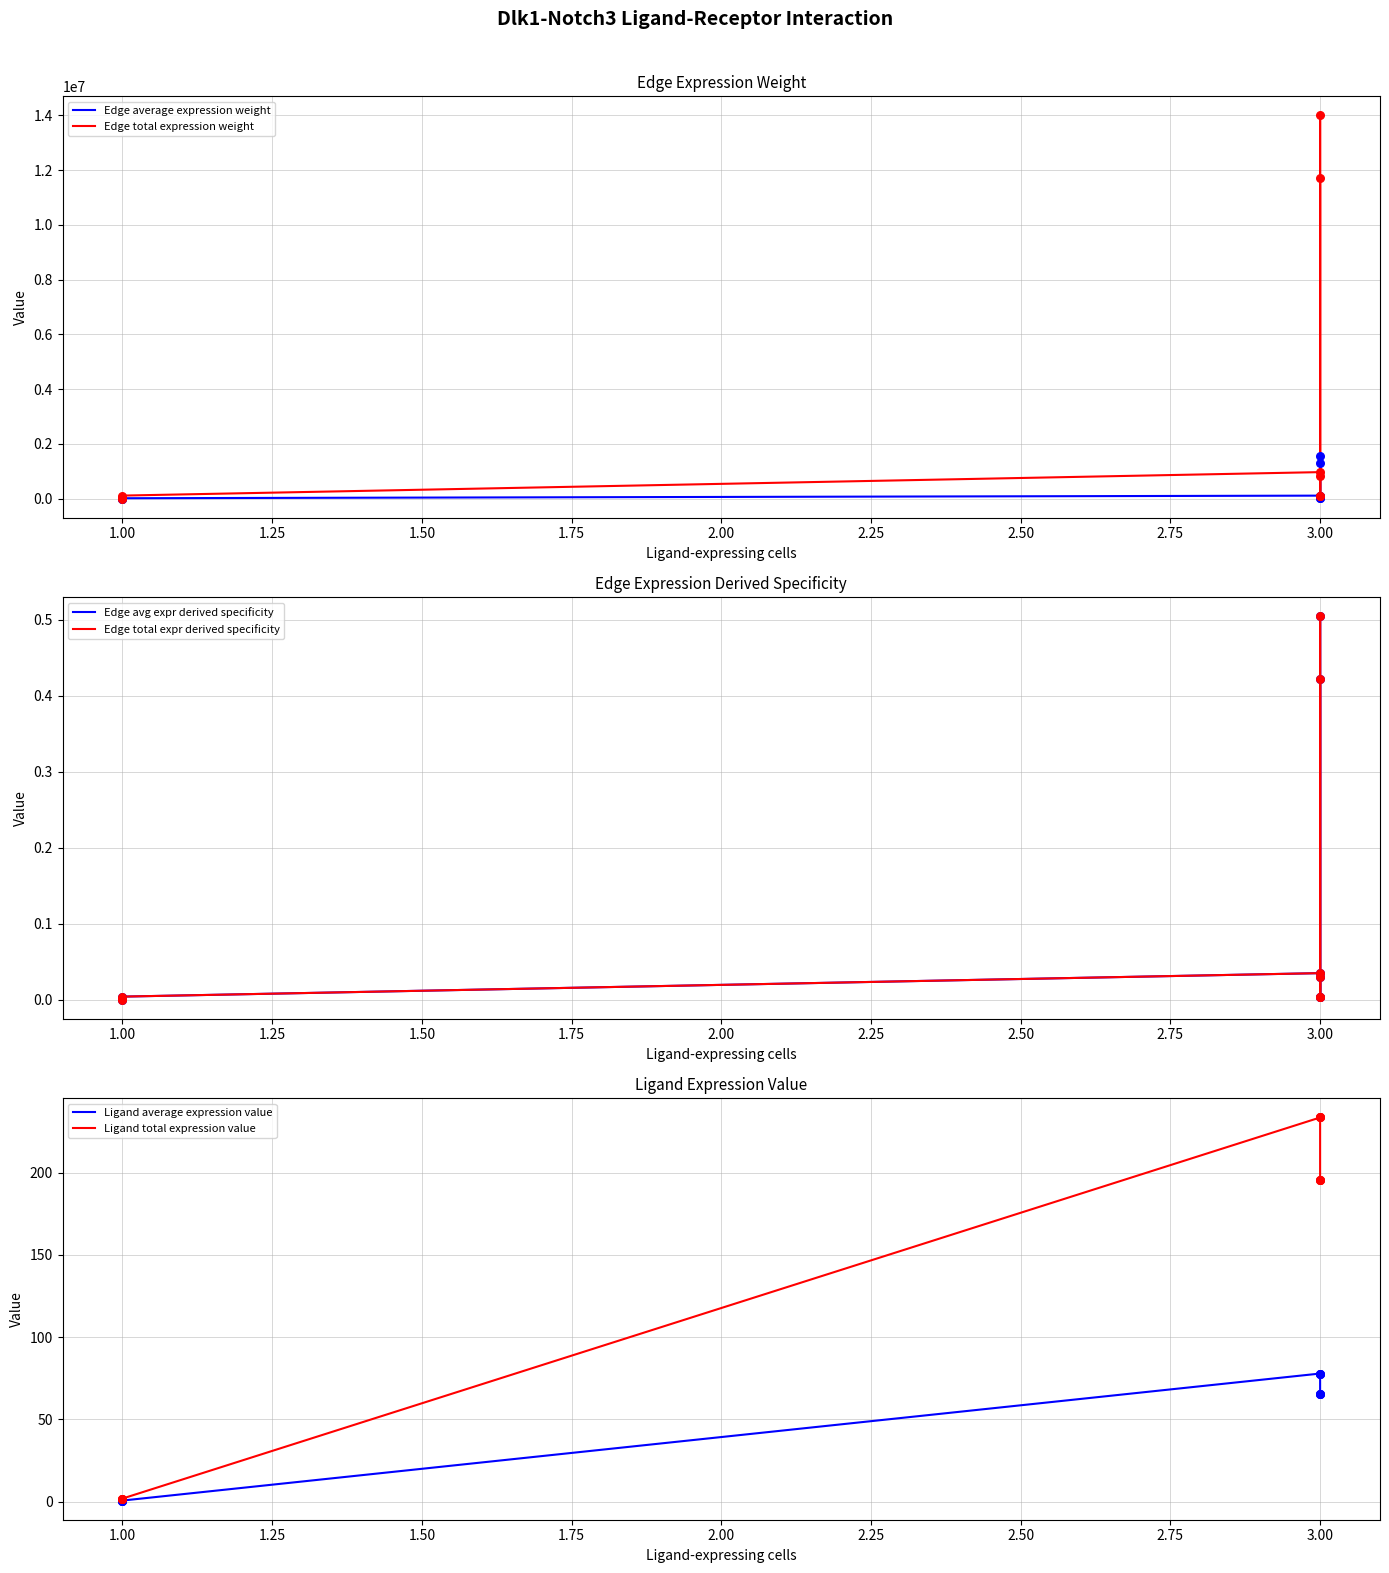

Is the value of Edge avg expr derived specificity at 3.00 greater than the value of Ligand total expression value at 3.00?

No